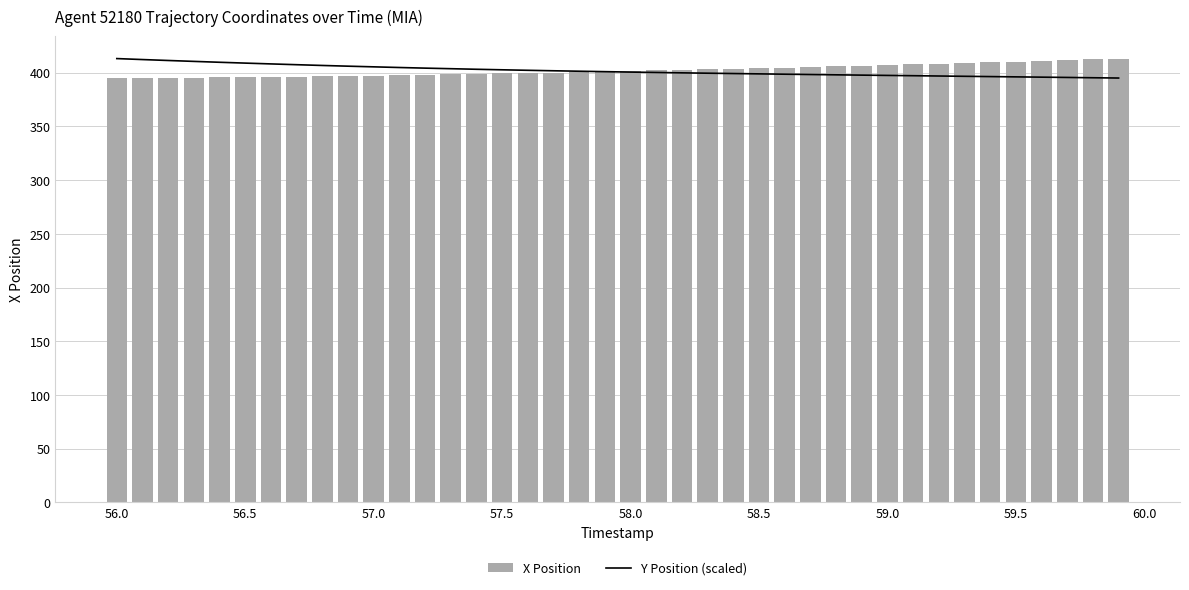

Rank the series by their average value, from highest to lowest.

X Position, Y Position (scaled)